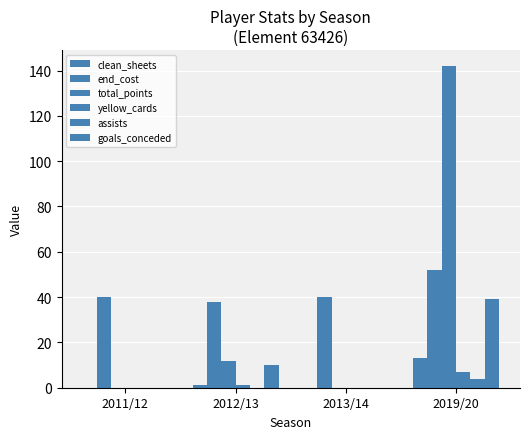

What is the value of the yellow_cards bar at the 2nd from the left?

1